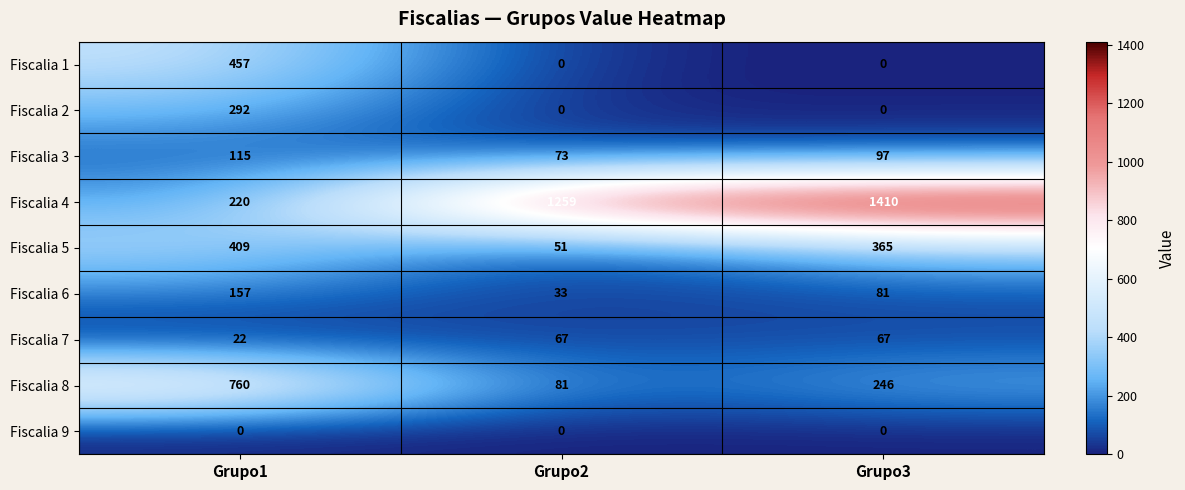

Rank the series by their maximum value, from highest to lowest.

Fiscalia 4, Fiscalia 8, Fiscalia 1, Fiscalia 5, Fiscalia 2, Fiscalia 6, Fiscalia 3, Fiscalia 7, Fiscalia 9